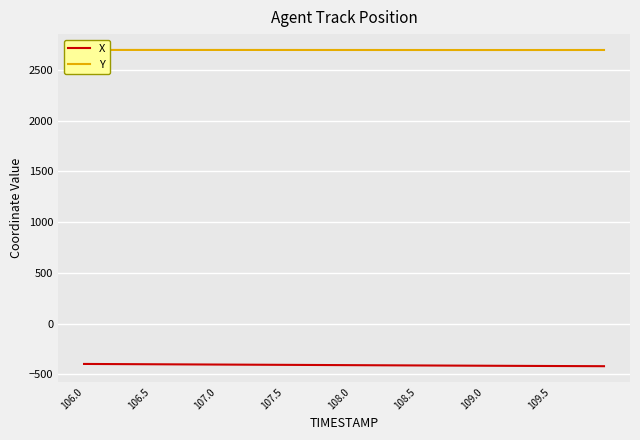

The value of X at 108.5 is -739.2. True or false?

False